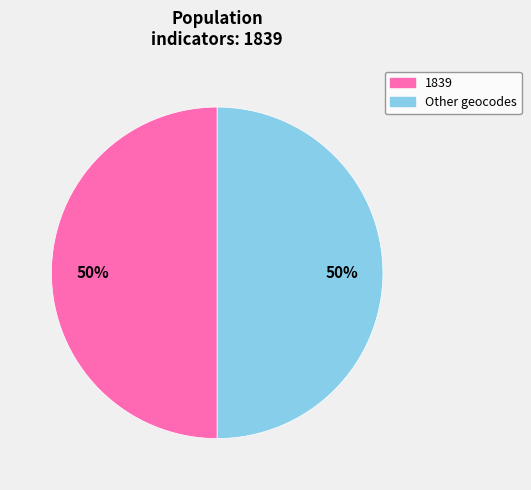

How many segments does this pie chart have?

2